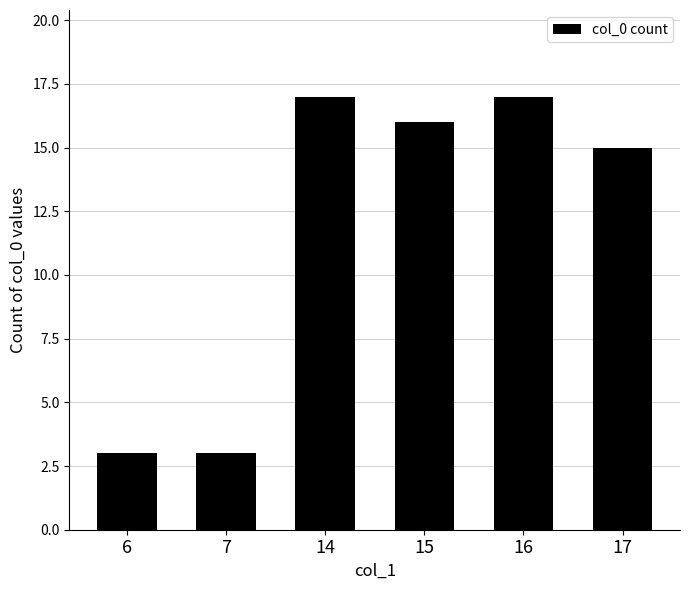

Is it true that the value at 7 is 1?

False